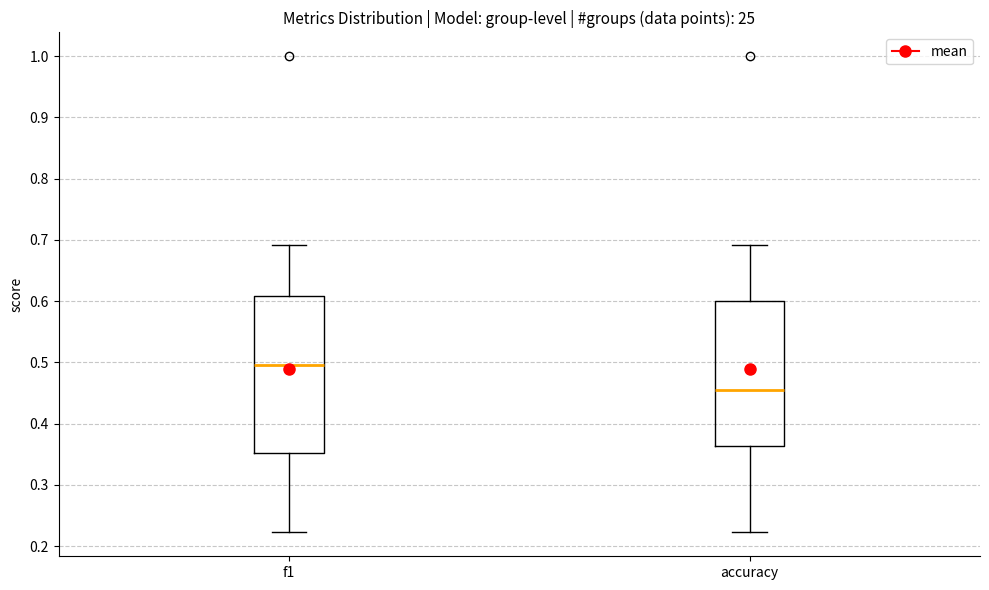

Where does the median line of the box for accuracy sit on the y-axis? The values are not printed on the chart, so give them approximately, as read against the axis.

0.45